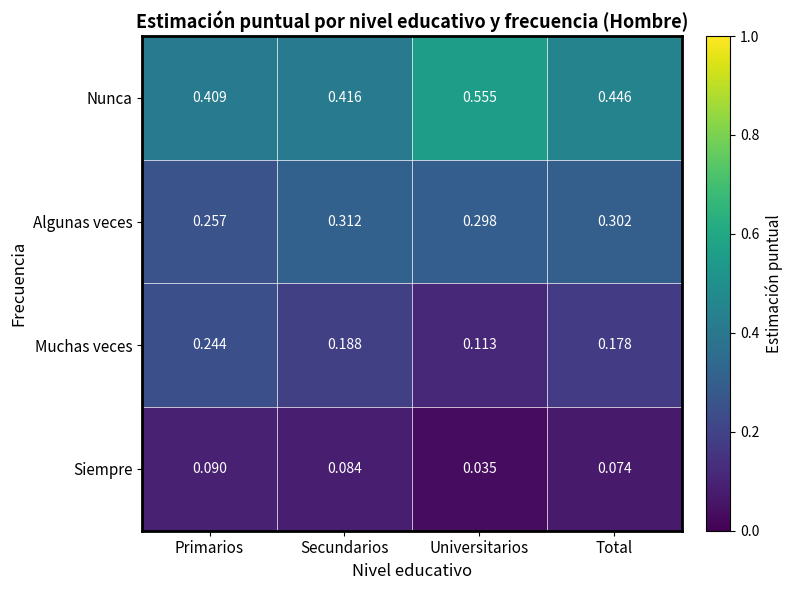

Which series has the largest total across all categories?

Nunca